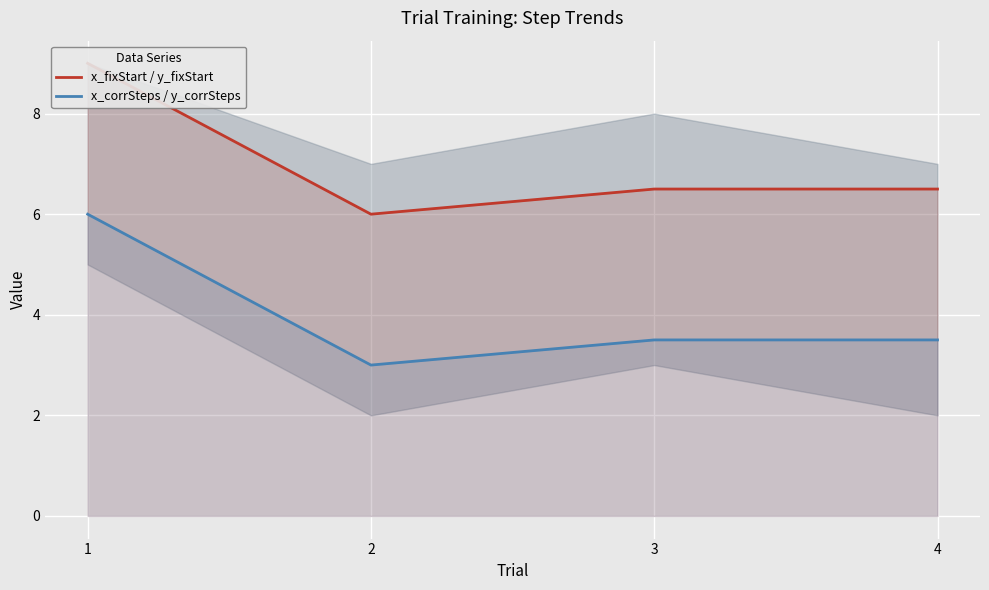

How many interior local valleys does the x_fixStart / y_fixStart series have?

1